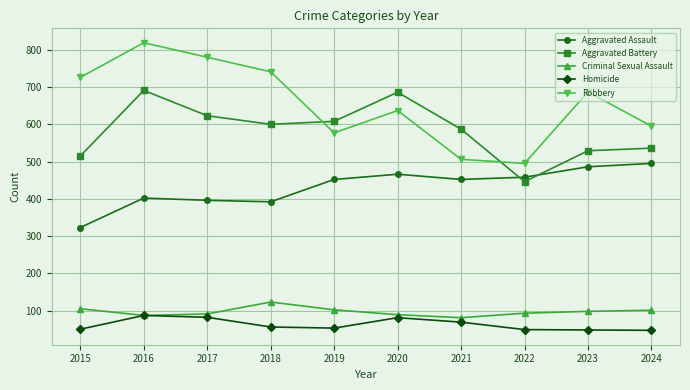

What is the sum of the Criminal Sexual Assault values at 2019 and 2017?

193